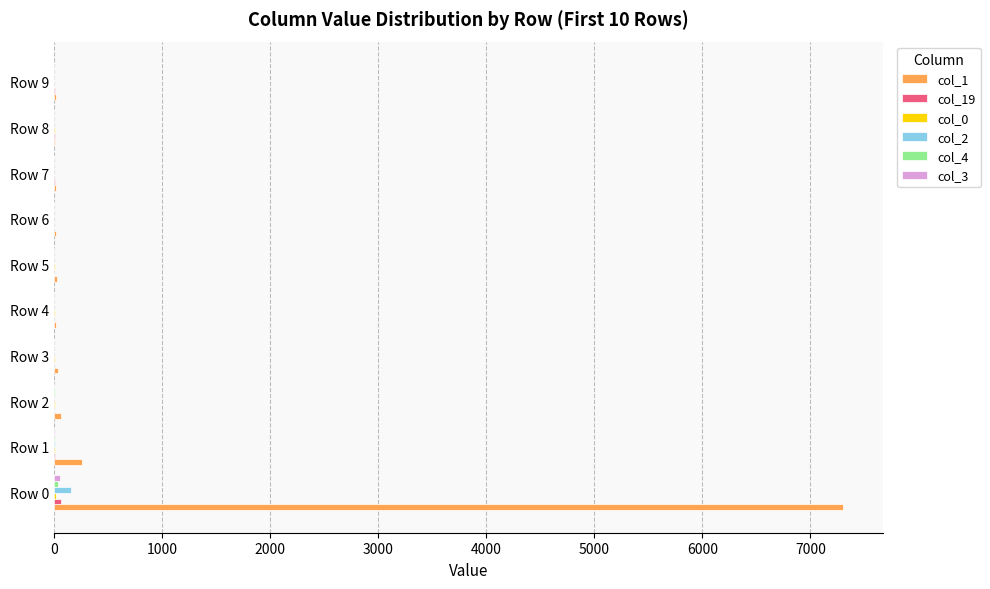

Which series has the largest total across all categories?

col_1